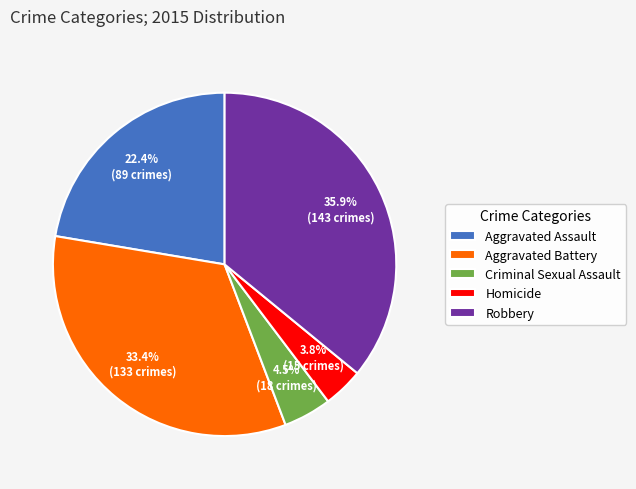

Between Criminal Sexual Assault and Aggravated Assault, which is larger?

Aggravated Assault